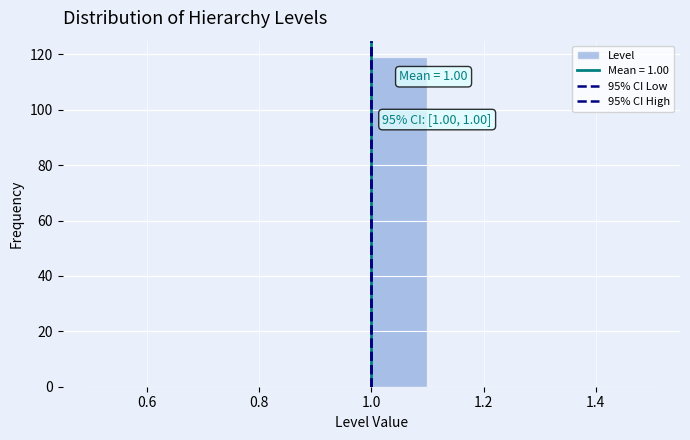

Over which range of the x-axis is the bar tallest?

1.0 to 1.1